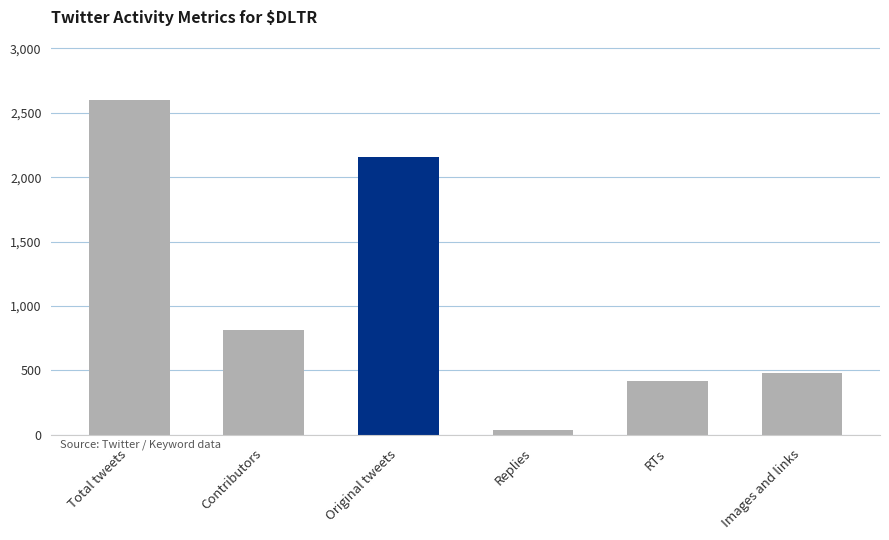

Where is the data nearest to the value 1316?

Contributors